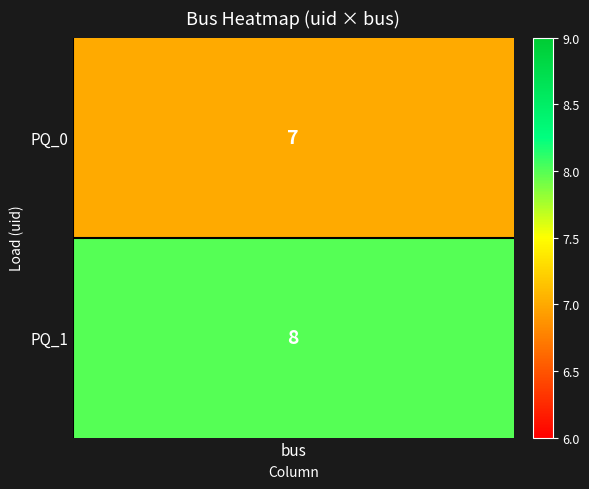

The value of h_grid at bus is 0.1. True or false?

False